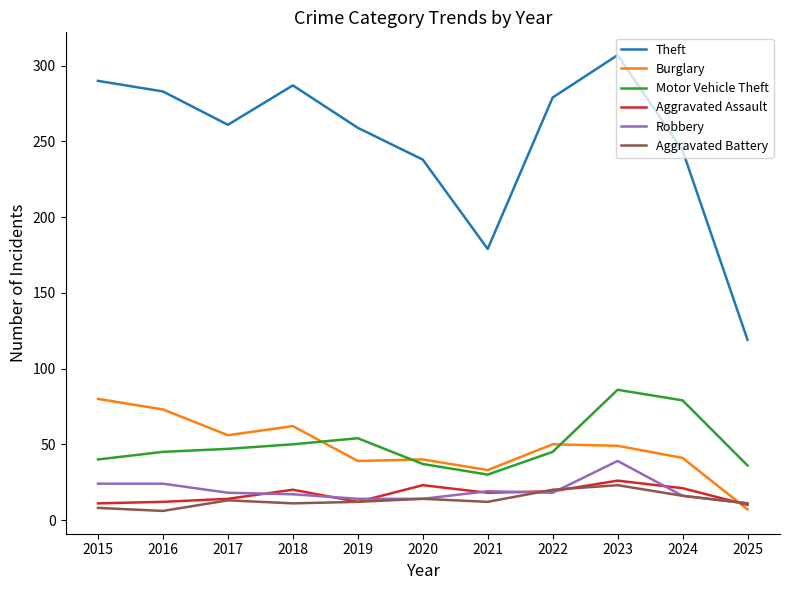

True or false: Theft and Robbery cross at least once.

False